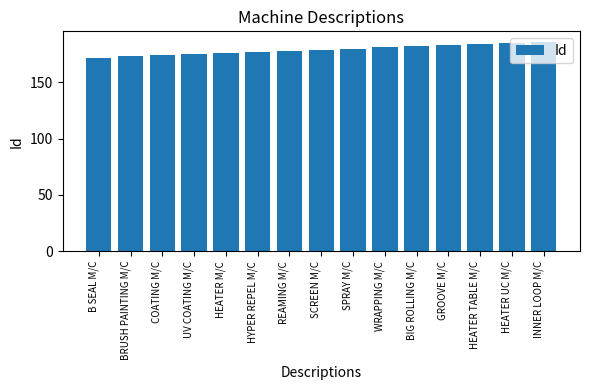

Between REAMING M/C and BIG ROLLING M/C, which is larger?

BIG ROLLING M/C